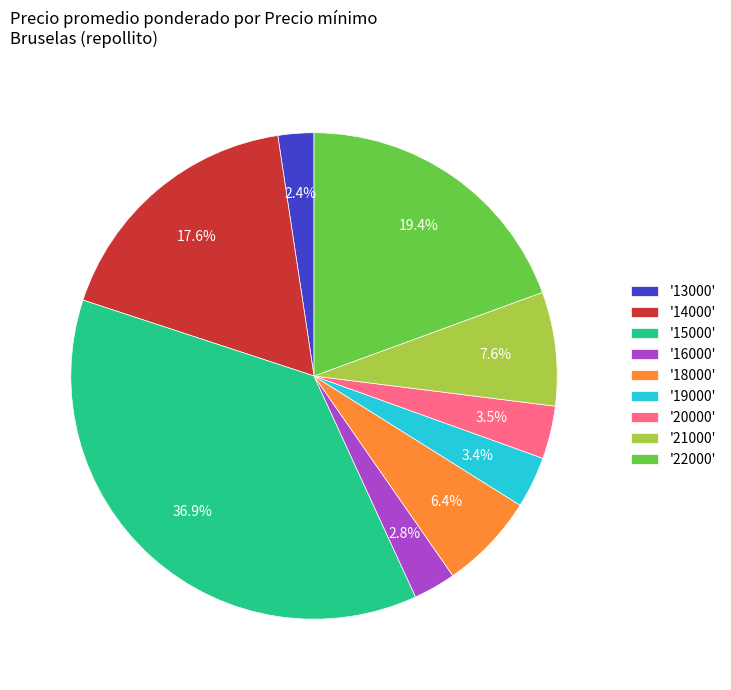

What portion of the pie excludes '20000'?

96.5%